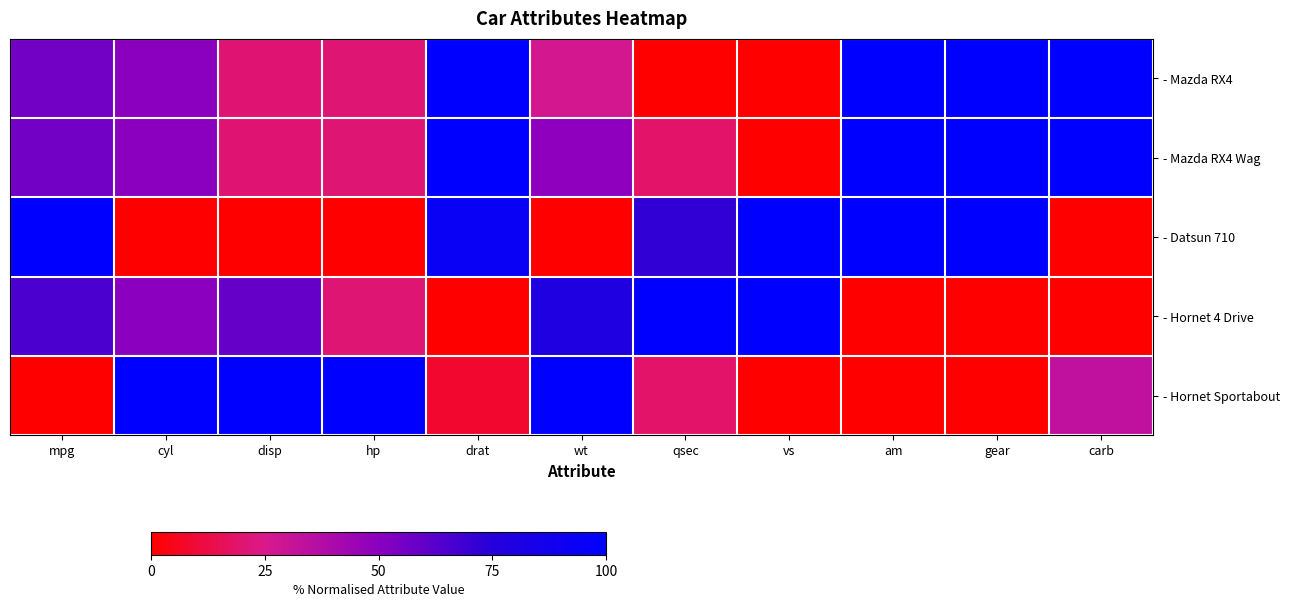

Which label corresponds to the largest value in the chart?

drat